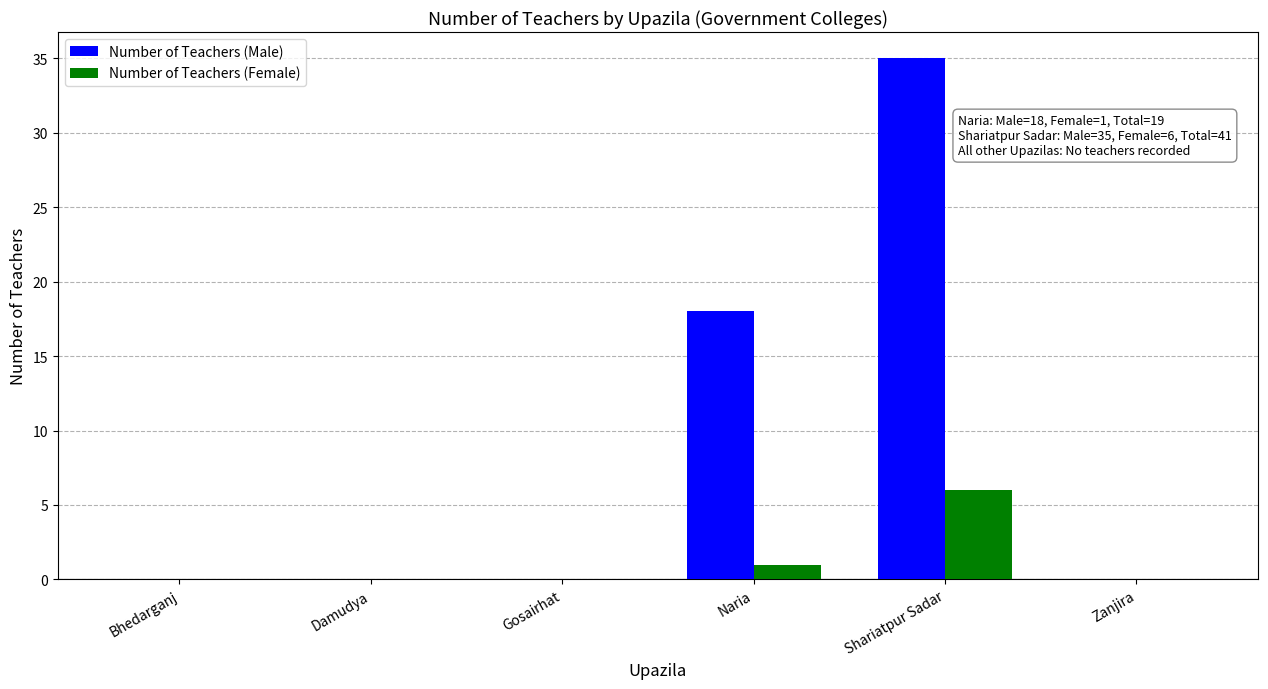

At which label is Number of Teachers (Female) closest to 3?

Naria